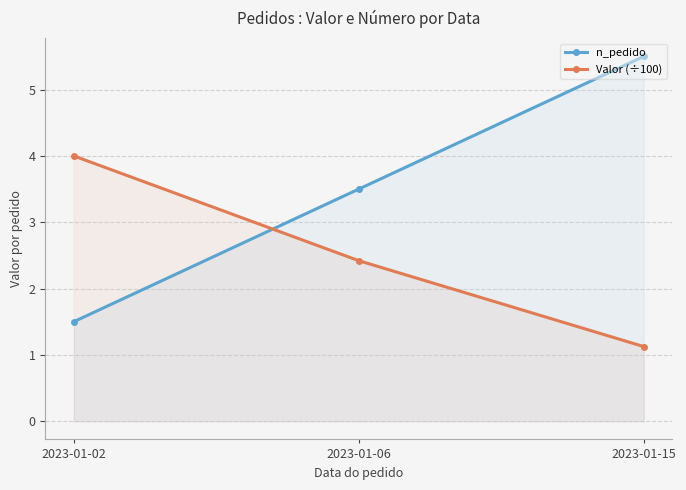

Count the n_pedido values in the range 1 to 5.

2